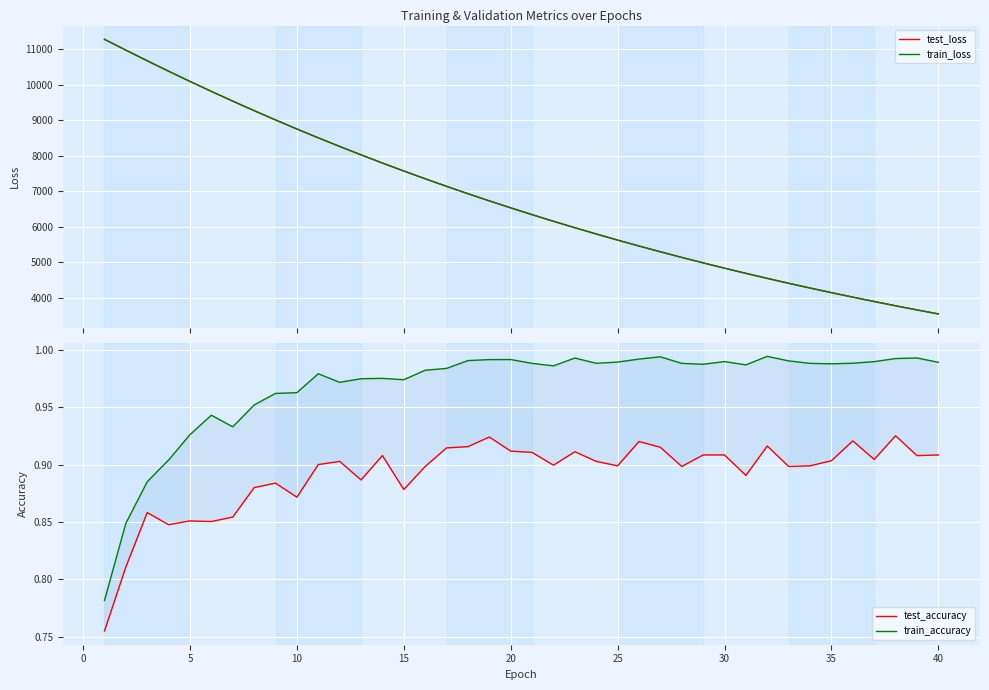

Rank the series by their maximum value, from highest to lowest.

test_loss, train_loss, train_accuracy, test_accuracy